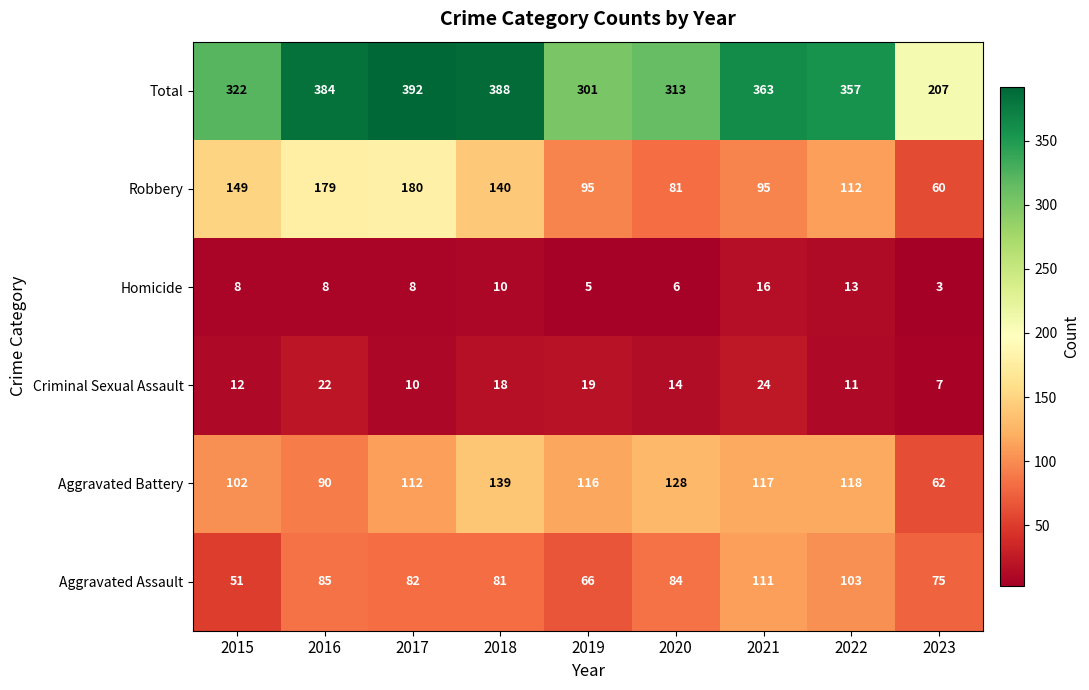

At how many categories does at least one series exceed 288?

8